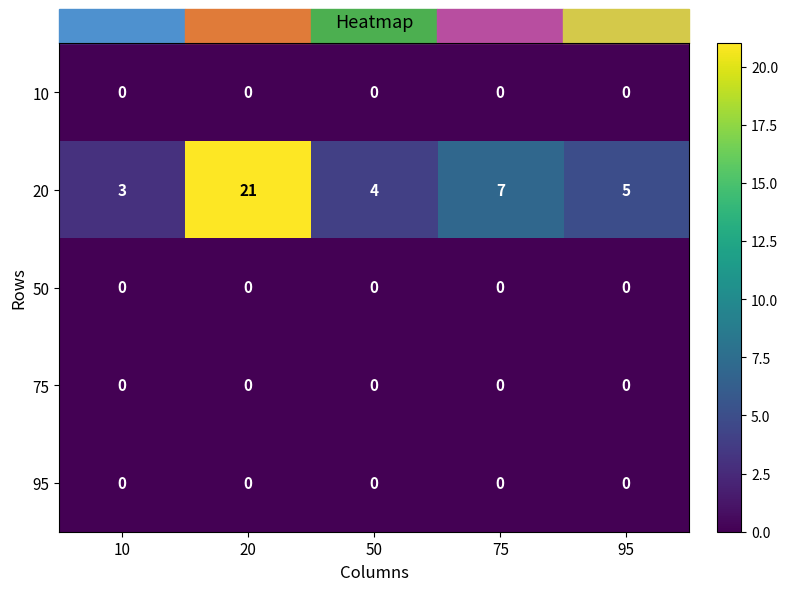

Rank the categories by 20 value from lowest to highest.

10, 50, 95, 75, 20